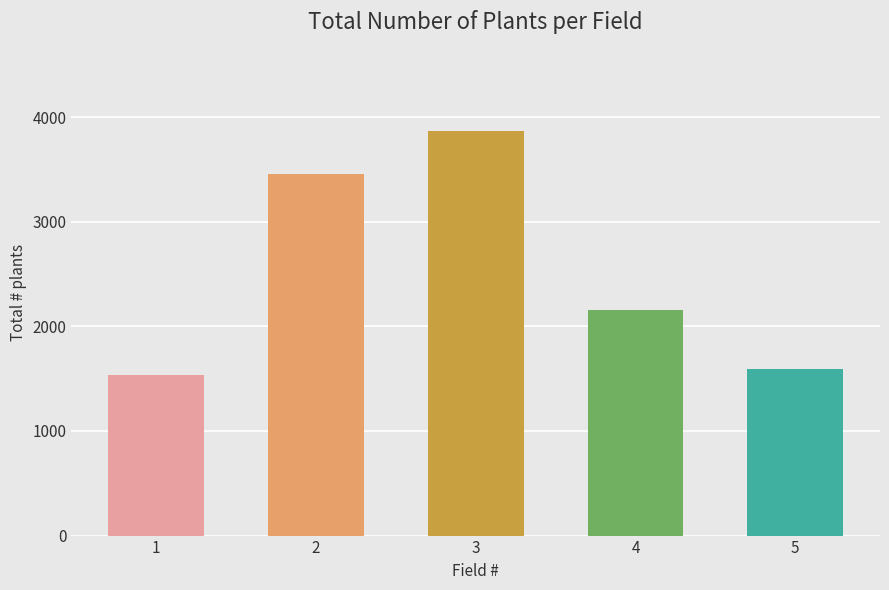

Reading left to right, extract all data points from this chart.

1=1540	2=3460	3=3870	4=2160	5=1594